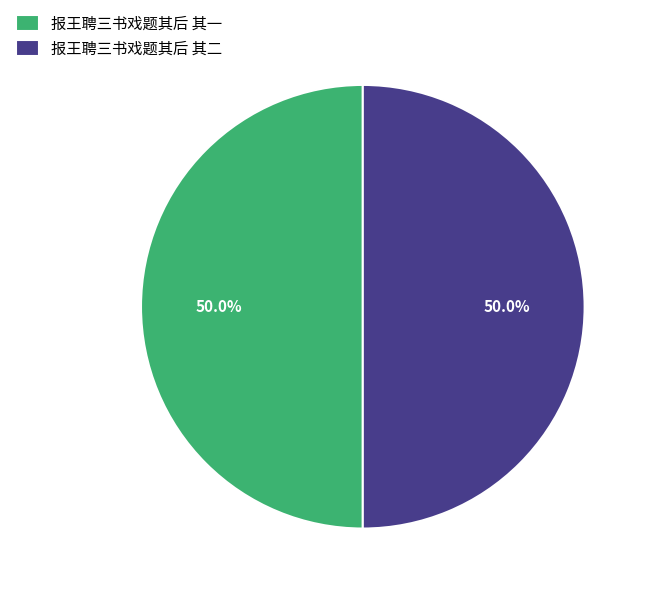

Combined, what portion of the pie is 报王聘三书戏题其后 其二 and 报王聘三书戏题其后 其一?

100.0%